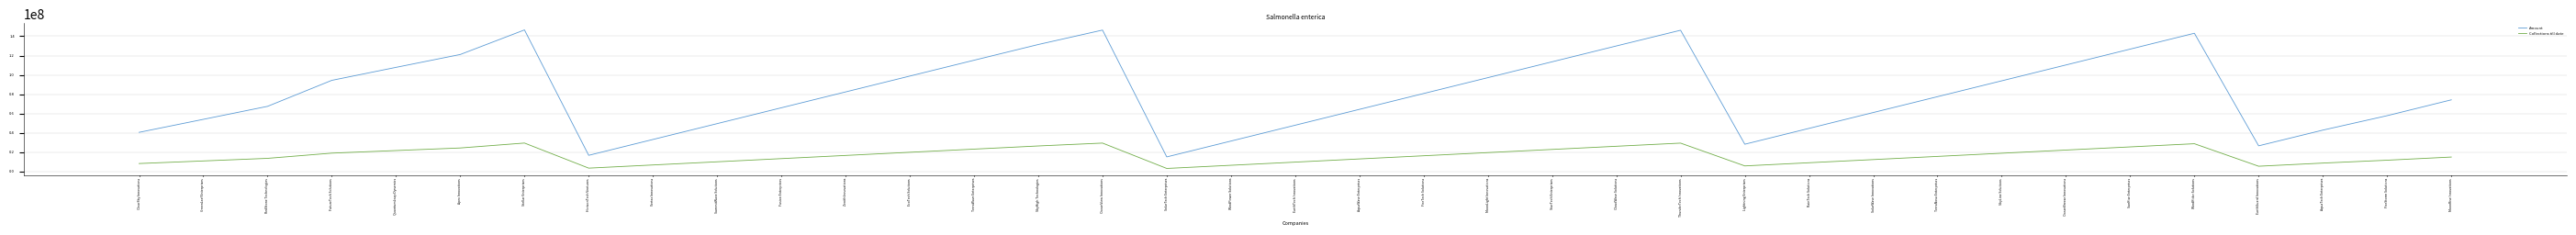

What is the maximum value for Amount?

146543443.2